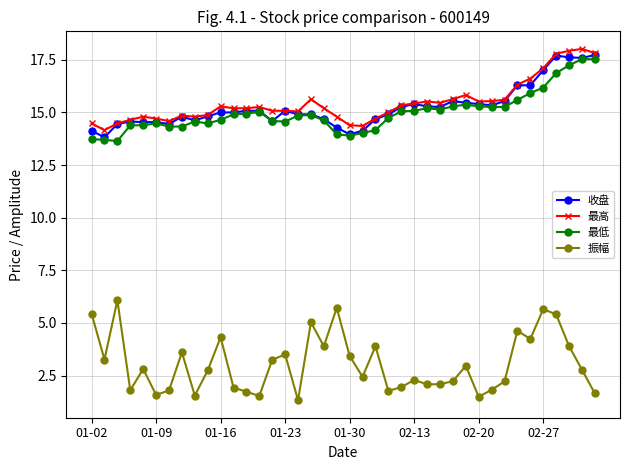

Is this an area chart (filled region under the line)?

No